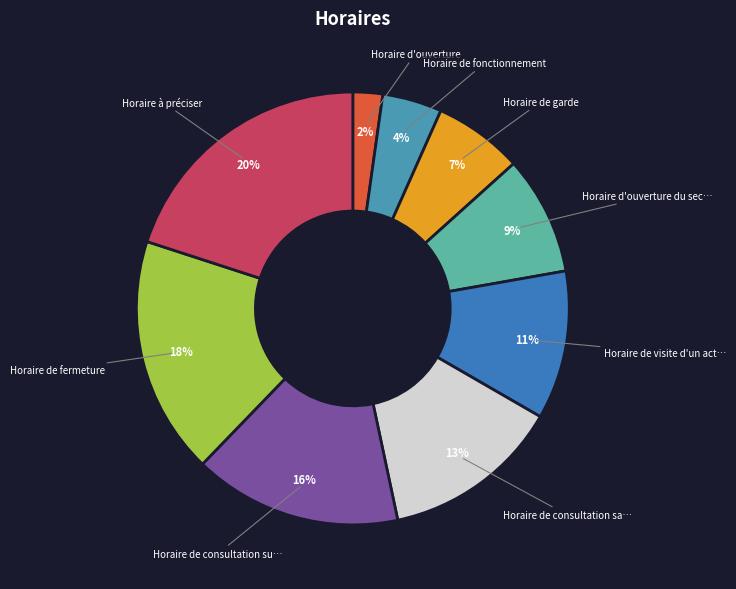

How many segments does this pie chart have?

9